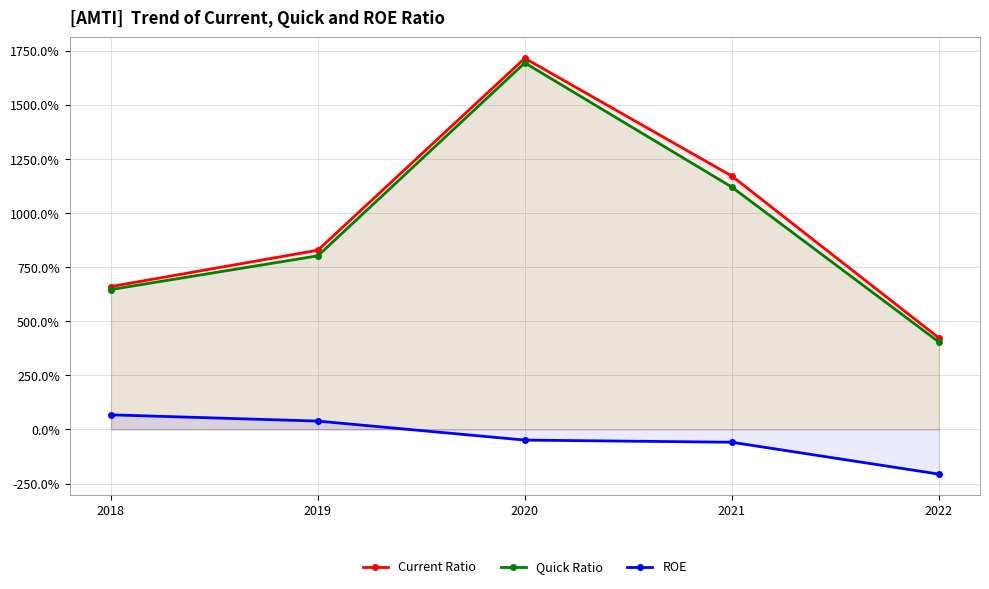

At which label is ROE closest to 0?

2019